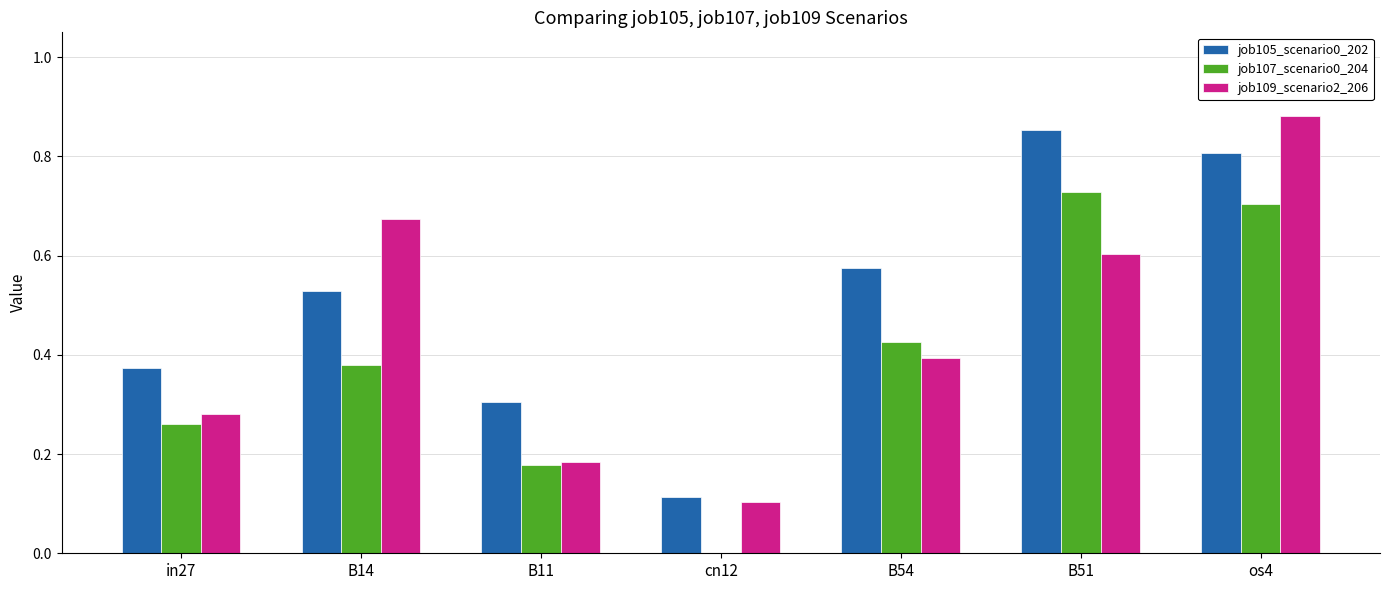

Between in27 and B51, which series saw the biggest shift?

job105_scenario0_202